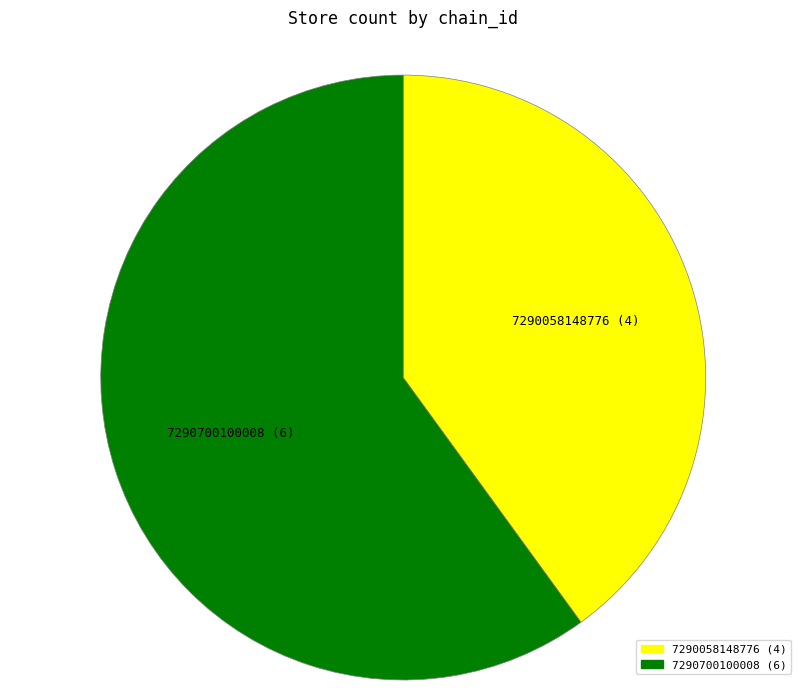

The 7290700100008 slice represents 60% of the pie. True or false?

True